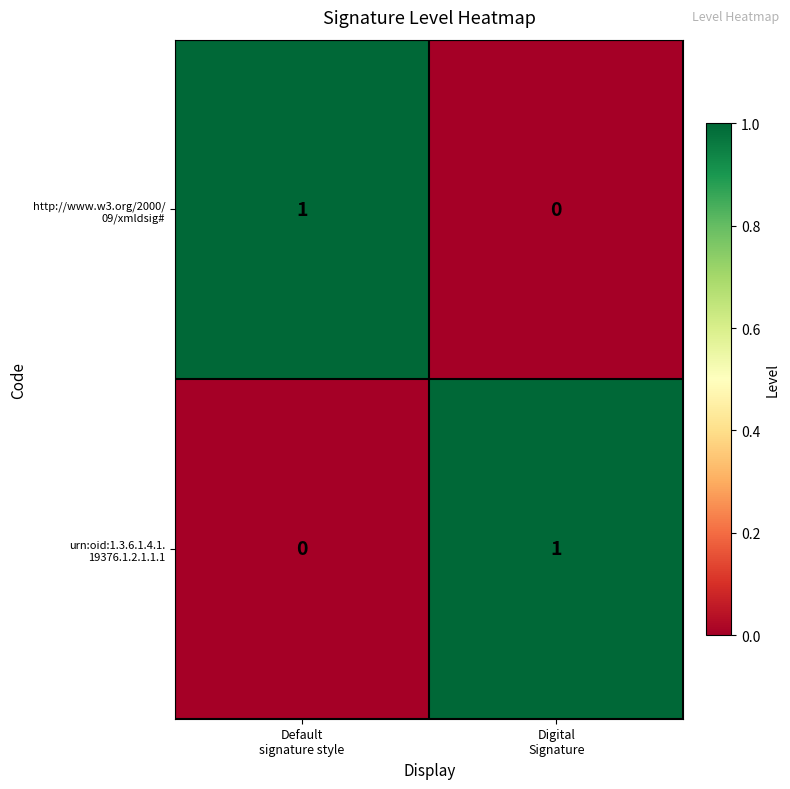

What is the total value across all series at Digital
Signature?

1